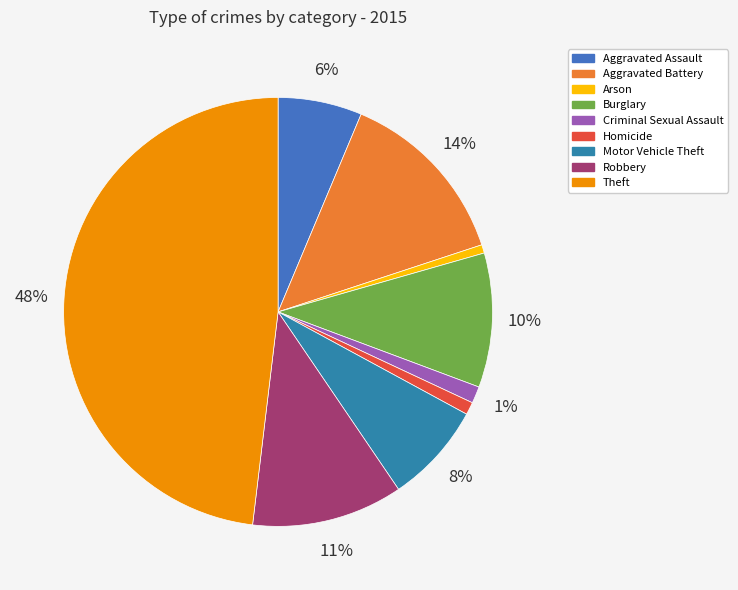

Is there a majority slice in this chart?

No